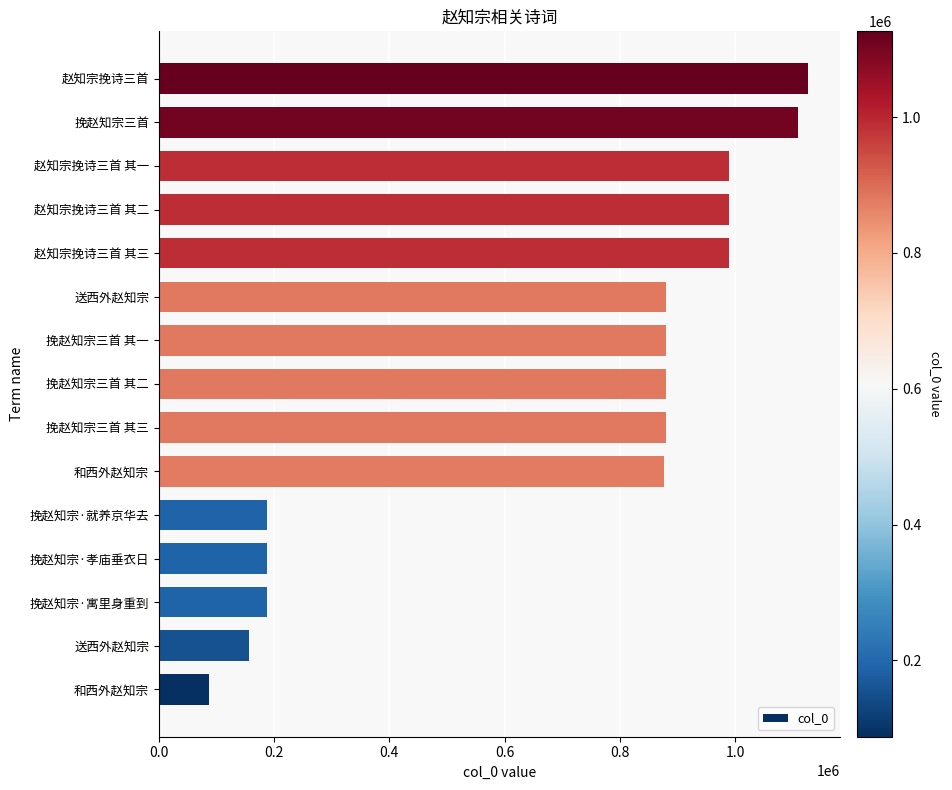

What is the average value?

694141